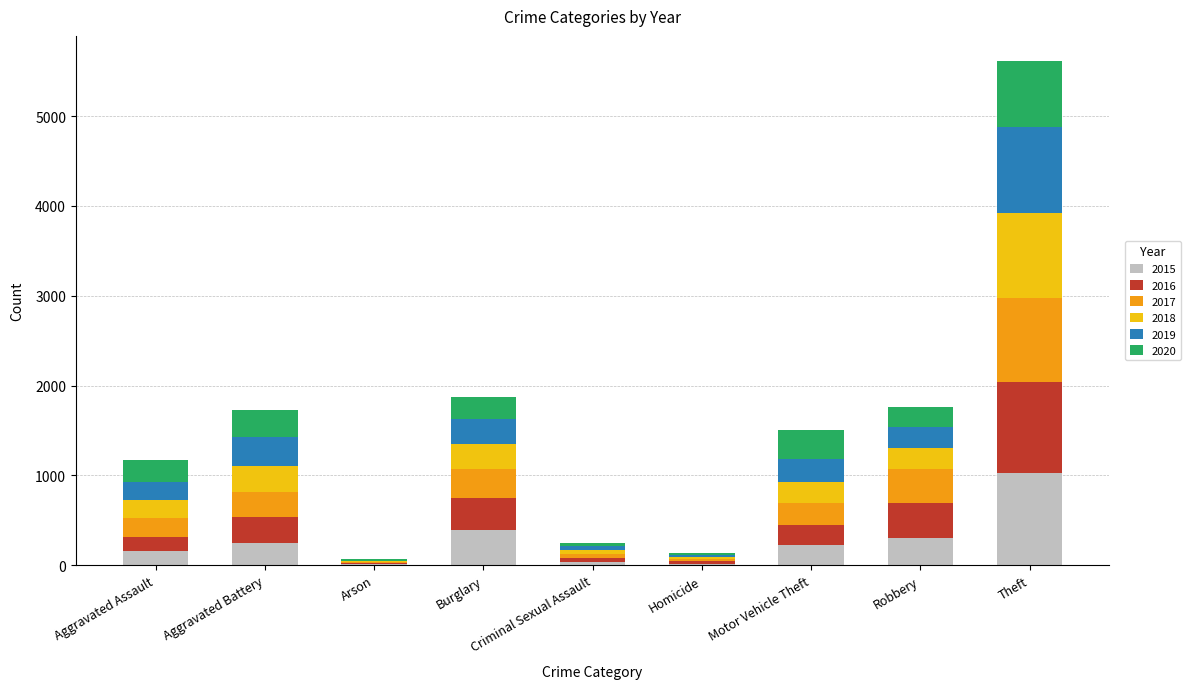

What is the total value across all series at Aggravated Battery?

1723